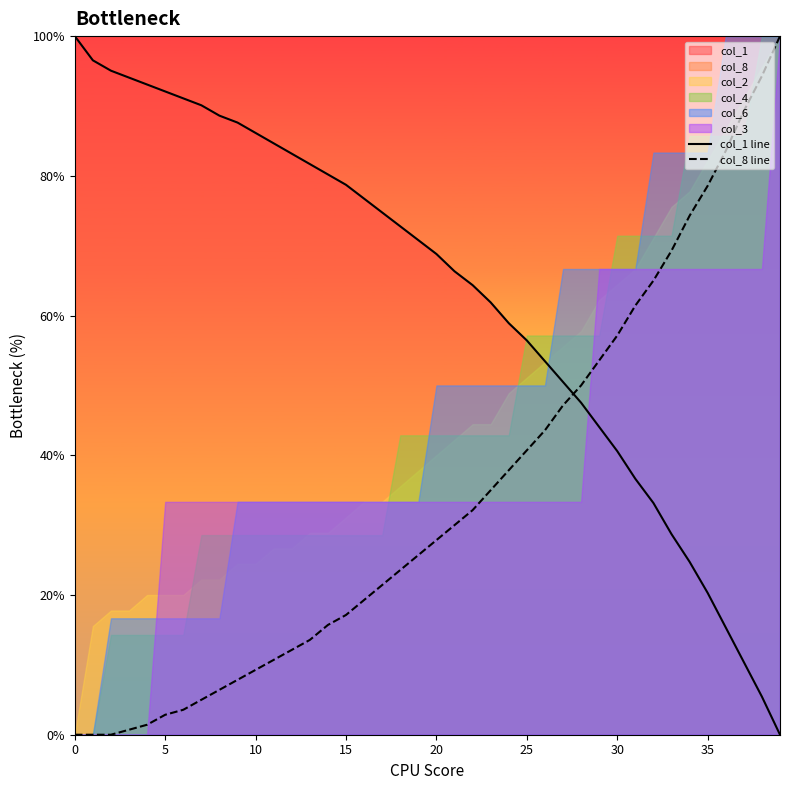

True or false: col_8 line and col_1 line cross at least once.

True